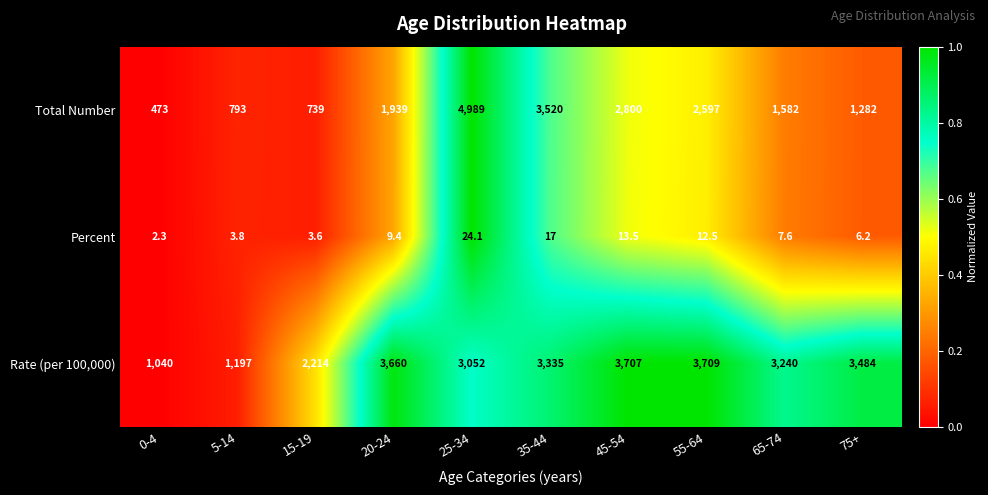

At which category is the sum across all series the highest?

25-34